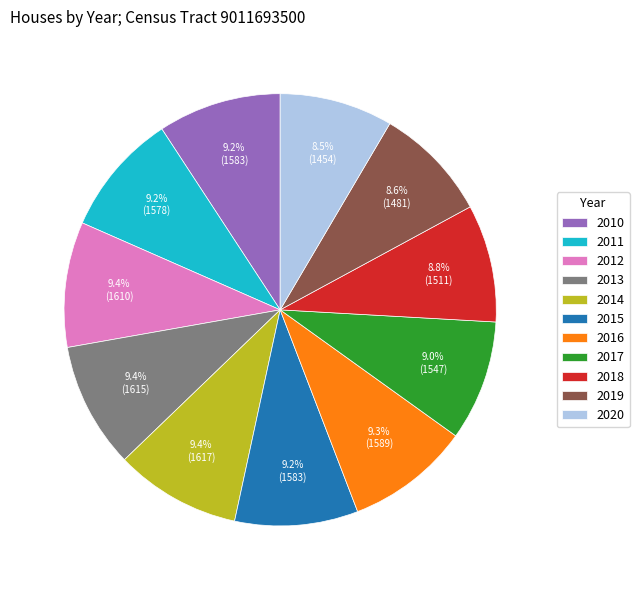

To the nearest percent, what is the combined percentage of 2018 and 2010?

18%